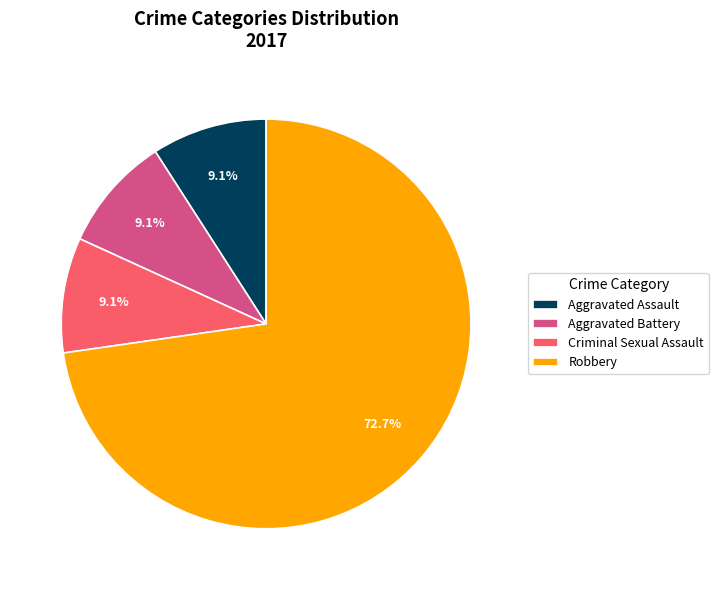

To the nearest percent, what percentage of the pie is Robbery?

73%